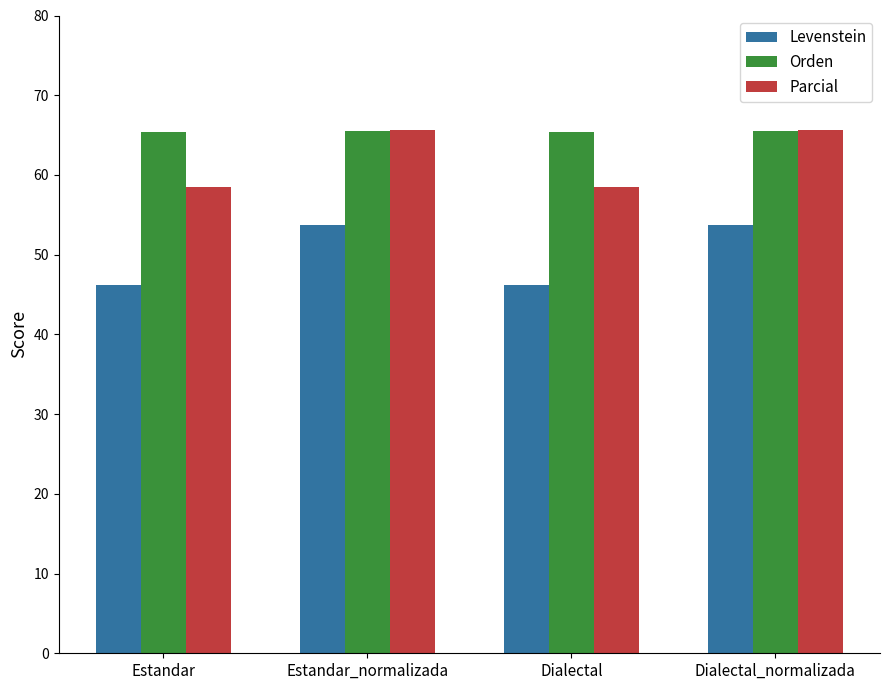

What is the minimum value for Orden?

65.4